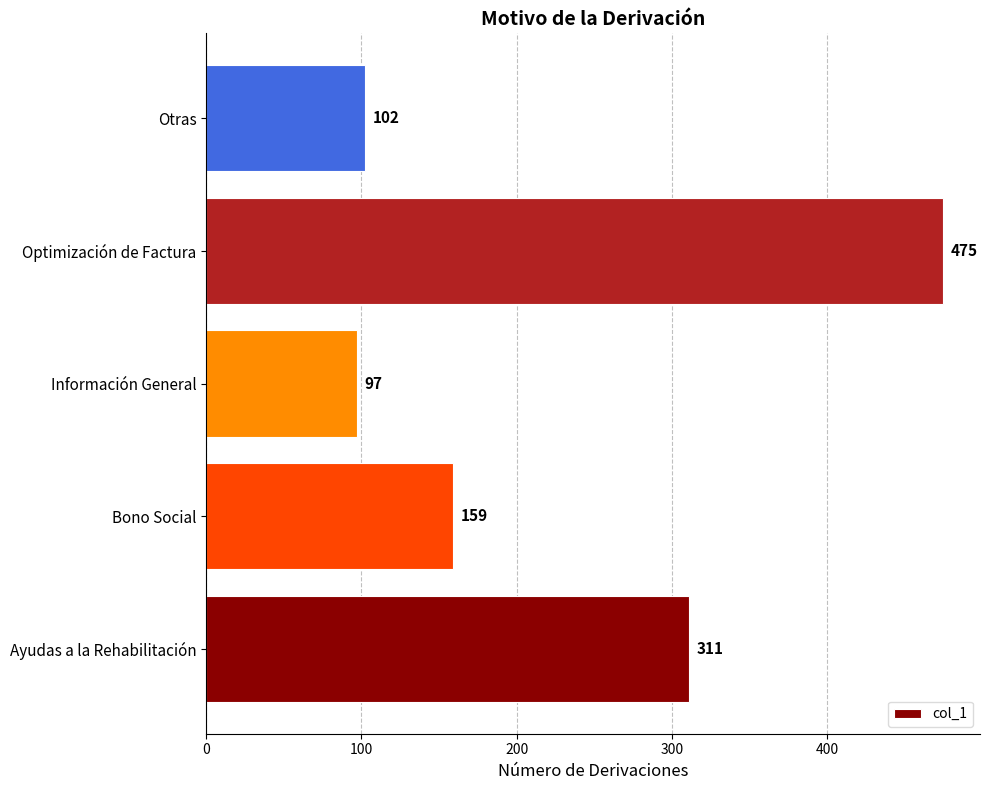

True or false: the data shows 791 at Optimización de Factura.

False